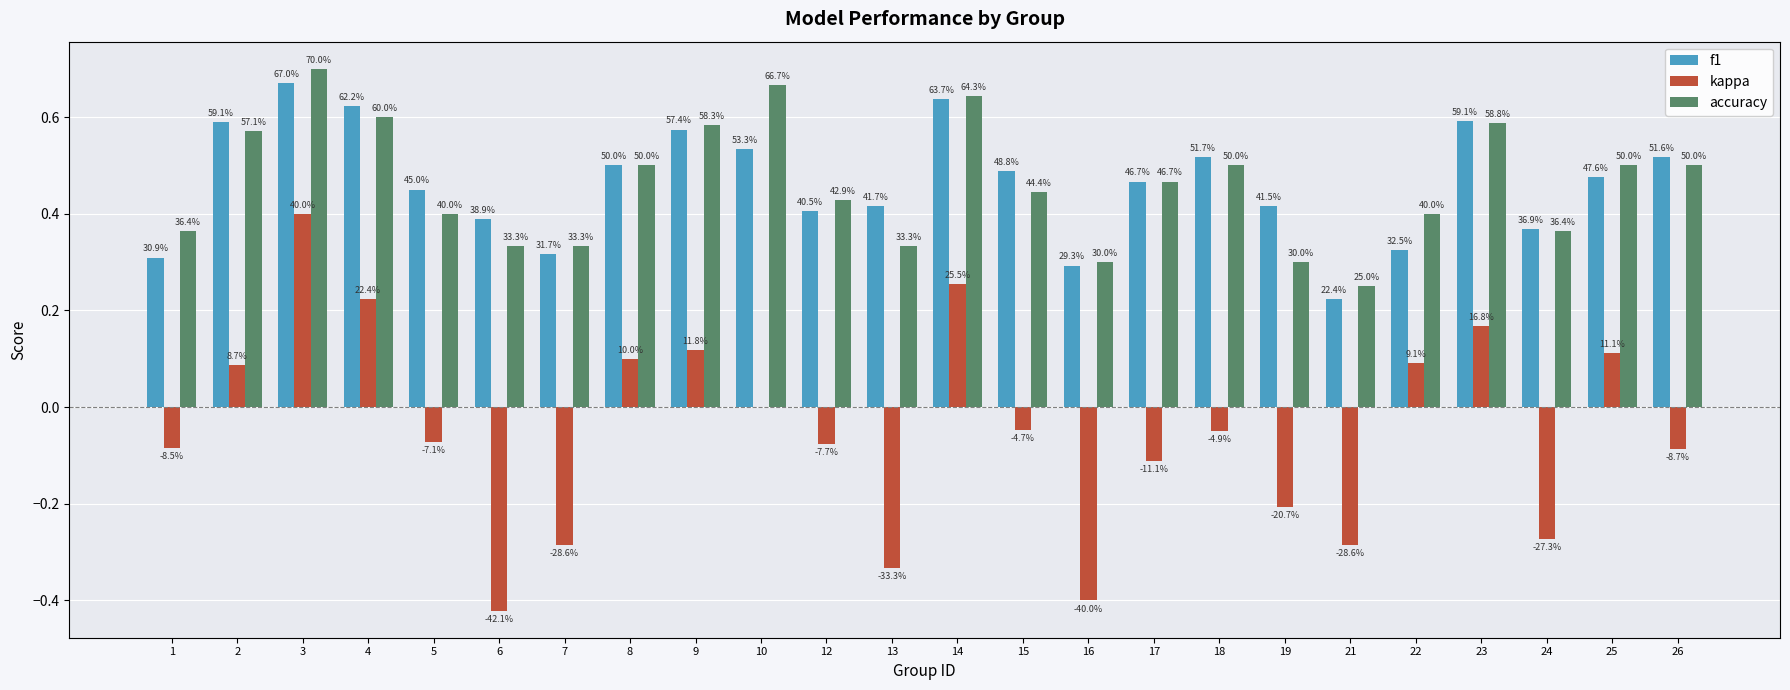

Reading left to right, transcribe all the data shown in this chart.

f1: 0.3	0.6	0.7	0.6	0.5	0.4	0.3	0.5	0.6	0.5	0.4	0.4	0.6	0.5	0.3	0.5	0.5	0.4	0.2	0.3	0.6	0.4	0.5	0.5
kappa: -0.1	0.1	0.4	0.2	-0.1	-0.4	-0.3	0.1	0.1	0.0	-0.1	-0.3	0.3	-0.0	-0.4	-0.1	-0.0	-0.2	-0.3	0.1	0.2	-0.3	0.1	-0.1
accuracy: 0.4	0.6	0.7	0.6	0.4	0.3	0.3	0.5	0.6	0.7	0.4	0.3	0.6	0.4	0.3	0.5	0.5	0.3	0.2	0.4	0.6	0.4	0.5	0.5